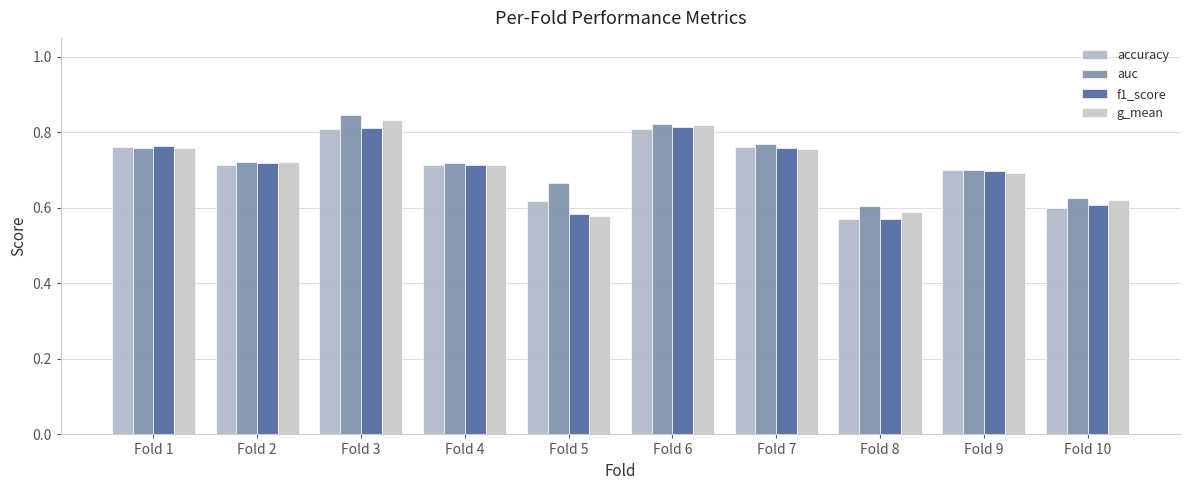

The g_mean series shows 0.4 at Fold 4. True or false?

False